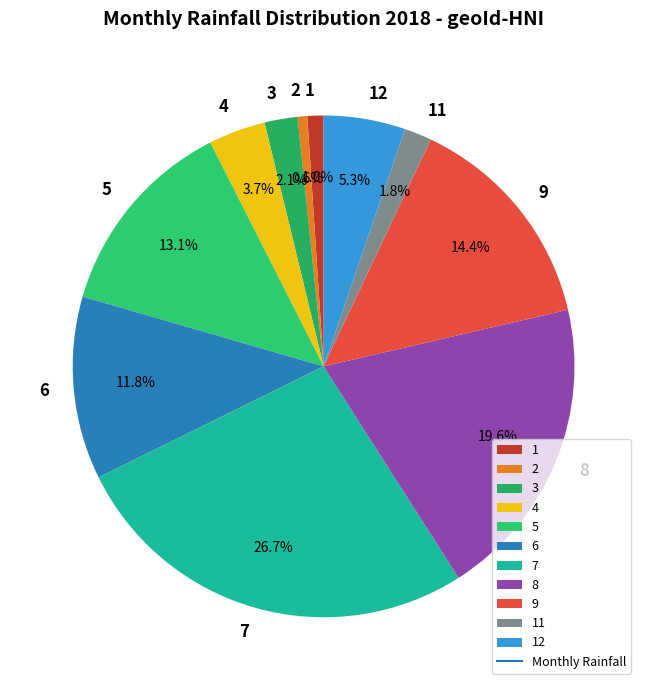

To the nearest percent, what percentage of the pie is 9?

14%